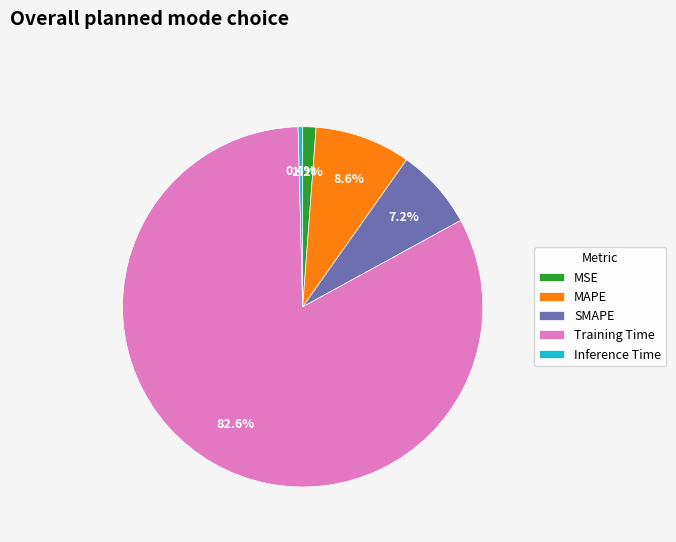

Count the number of slices in the pie.

5